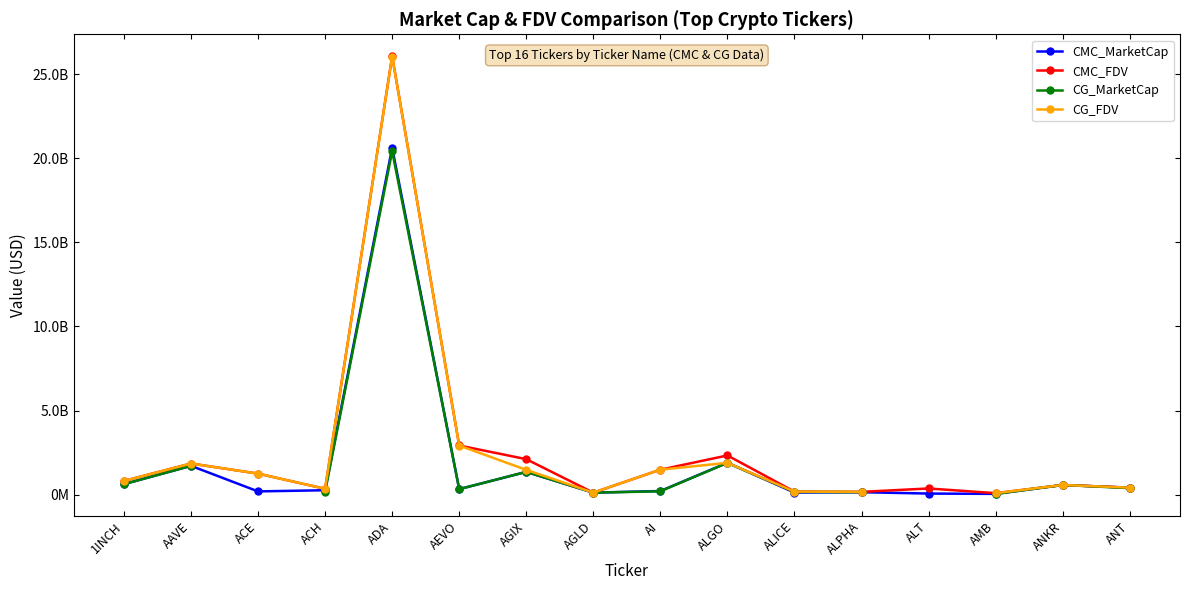

True or false: CMC_MarketCap has a value of 217704649.1 at ALPHA.

False